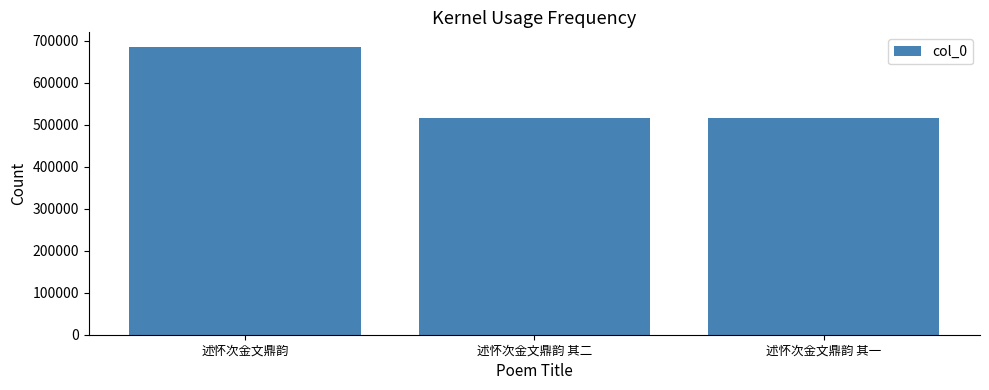

What is the maximum value shown in the chart?

686287